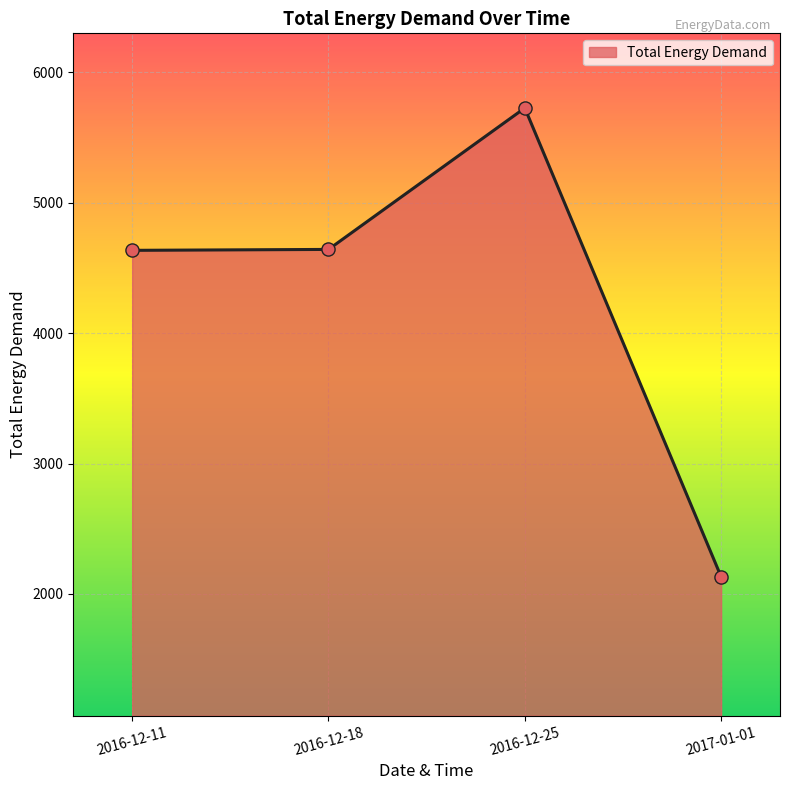

What is the ratio of the value at 2016-12-11 to the value at 2016-12-25?

0.8